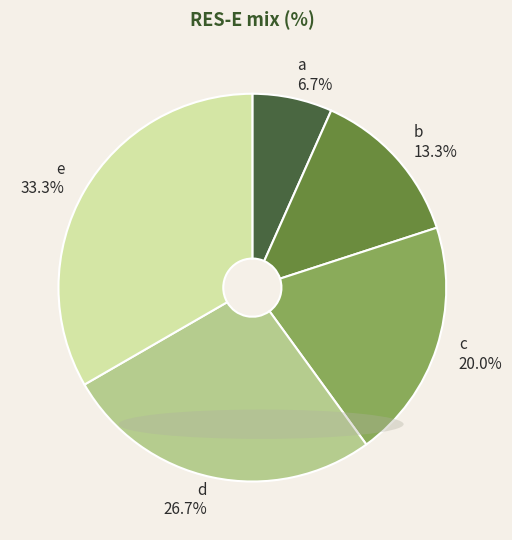

Is b the majority of the pie?

No